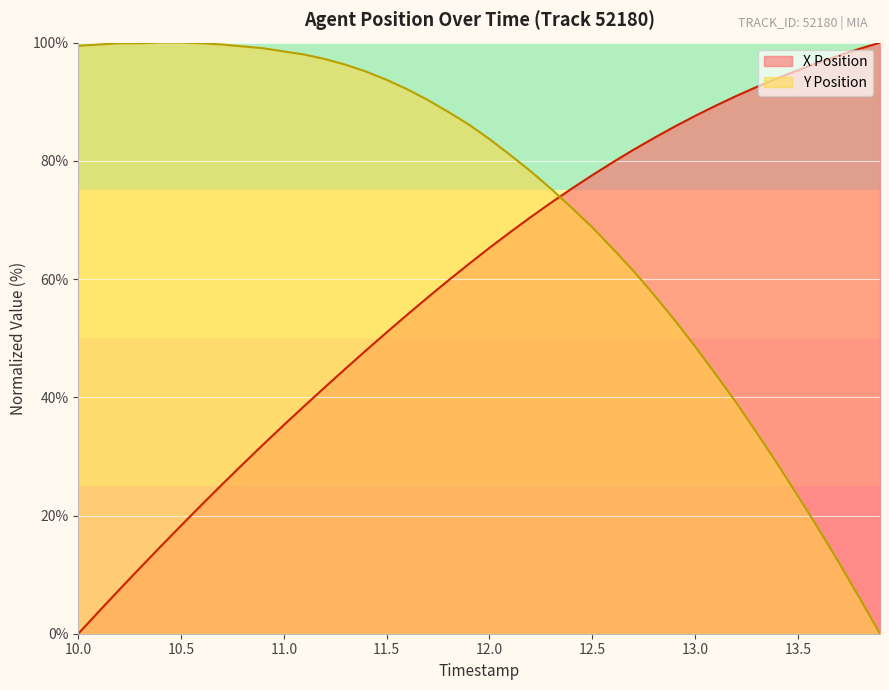

Which series ends up on top after the final intersection of Y Position and X Position?

X Position